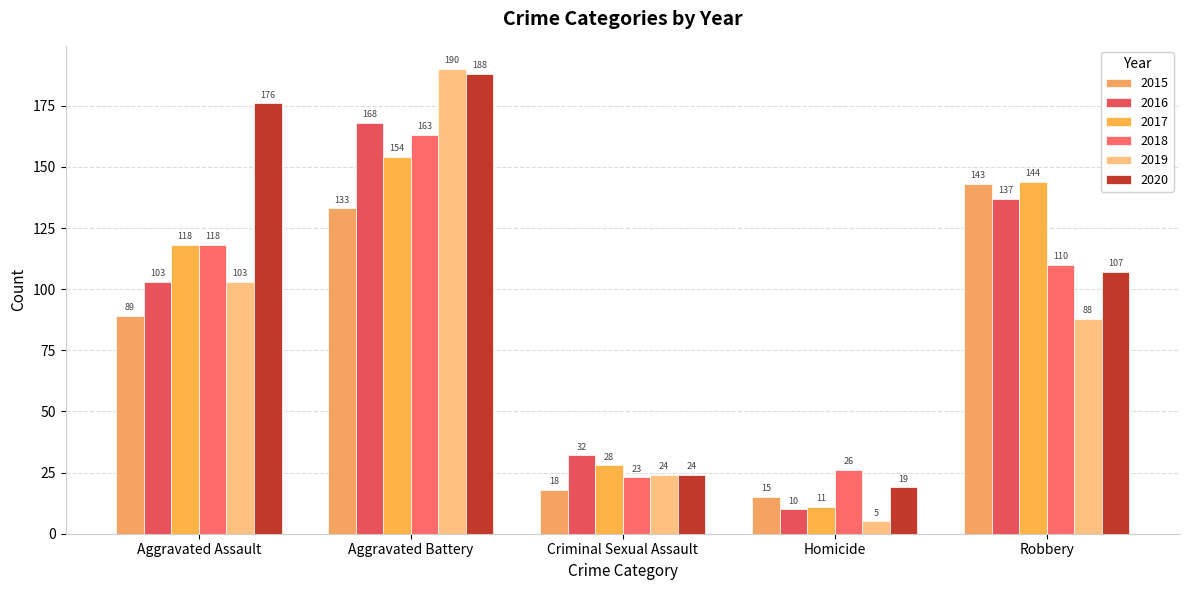

Is it true that 2019 equals 1 at Homicide?

False